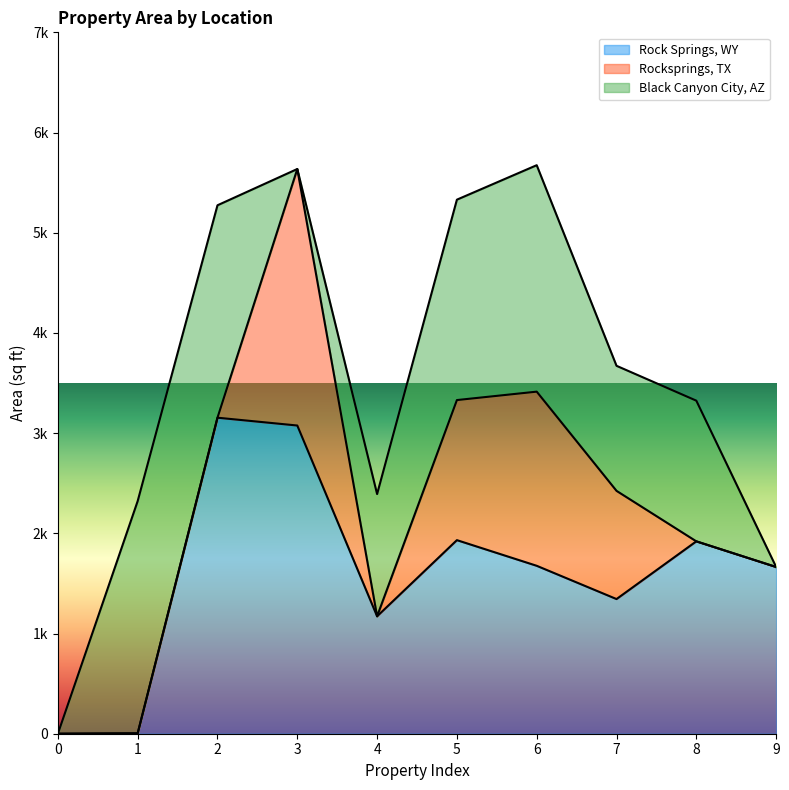

What is the value of the Rock Springs, WY point at the 3rd from the left?

3154